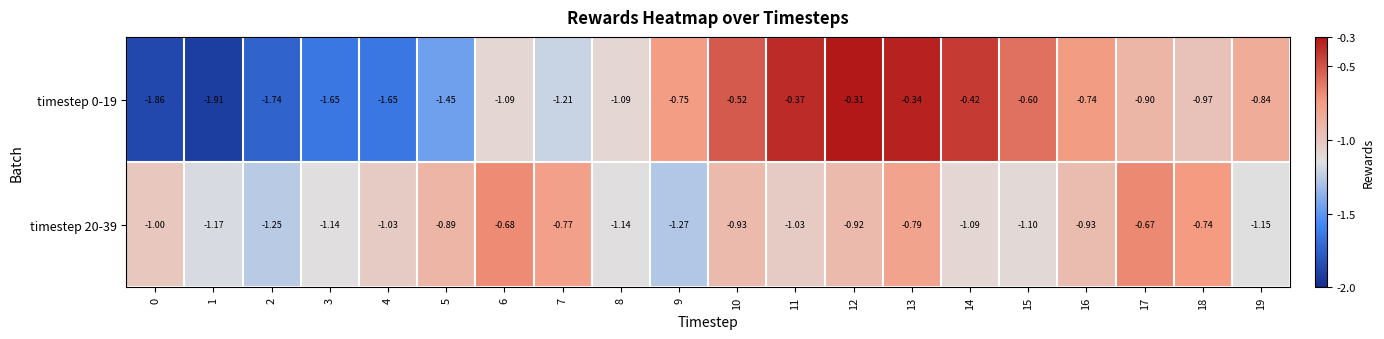

How many series are shown in this chart?

2